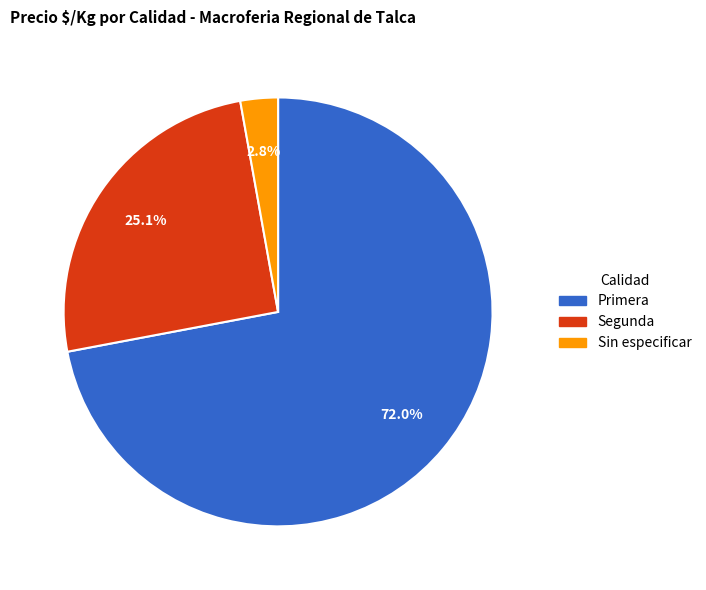

What is the ratio of the value at Primera to the value at Segunda?

2.9